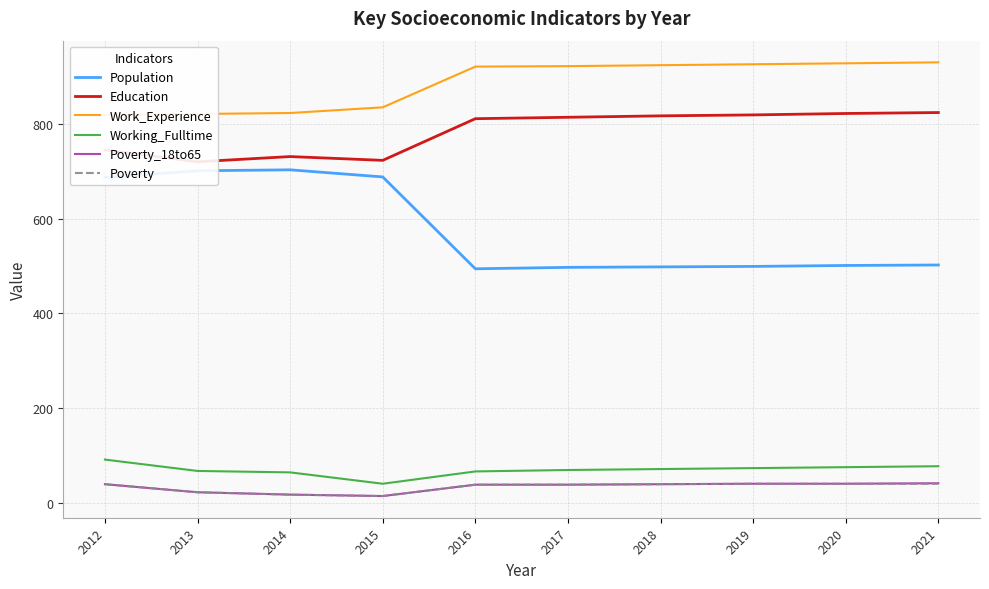

What is the difference between the maximum and second lowest values in the Population series?

206